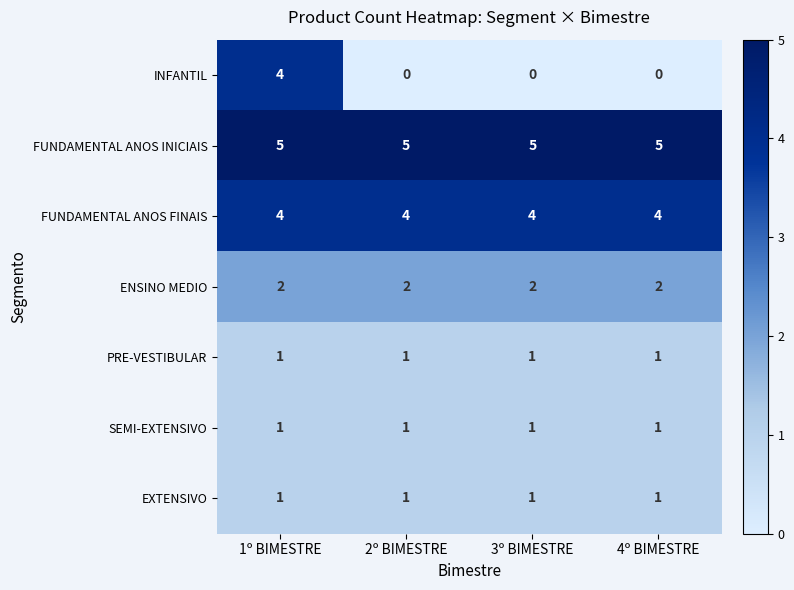

At which category is the sum across all series the highest?

1º BIMESTRE